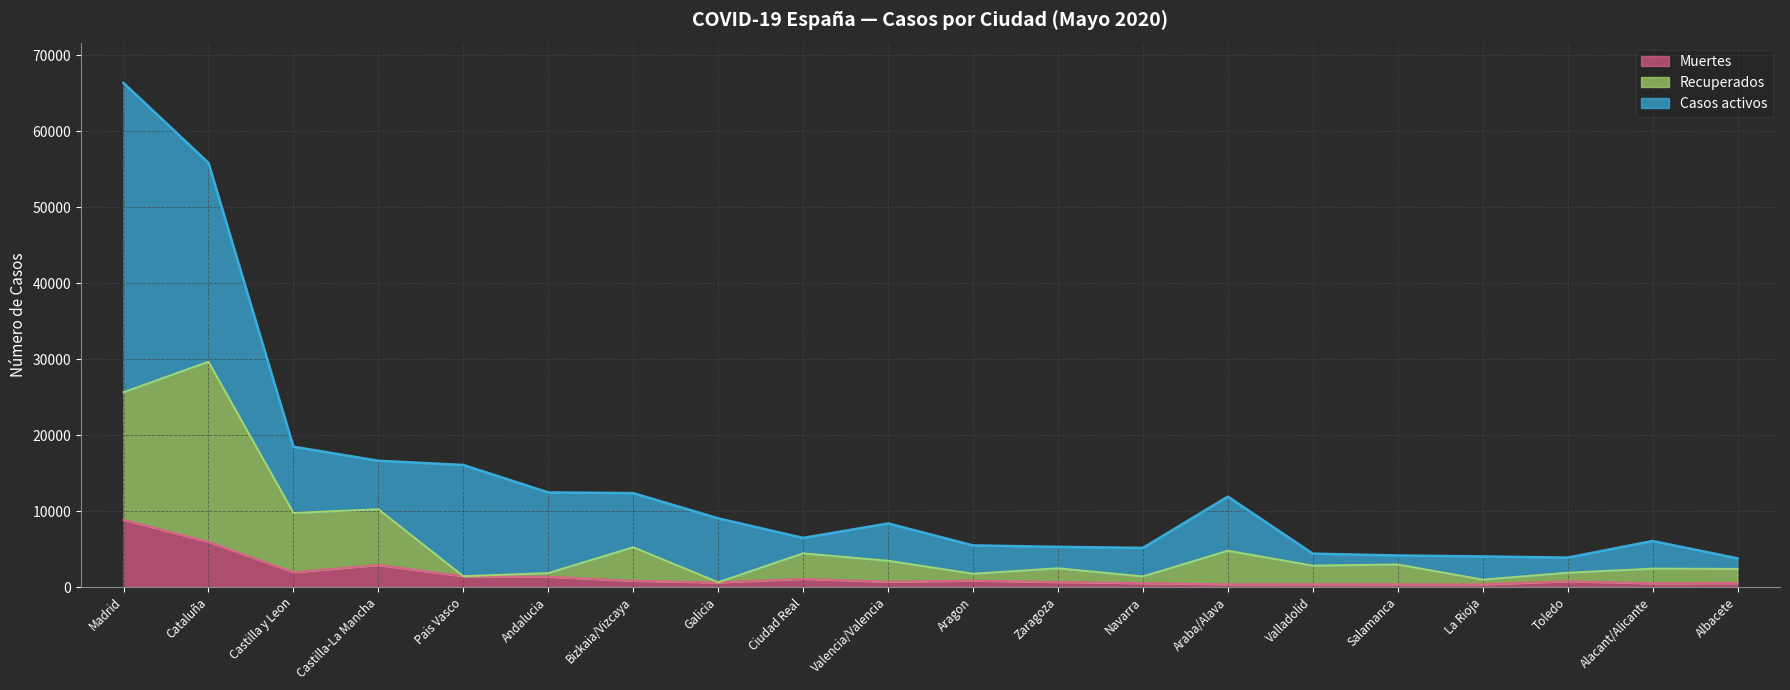

The Recuperados series shows 2386 at Albacete. True or false?

True